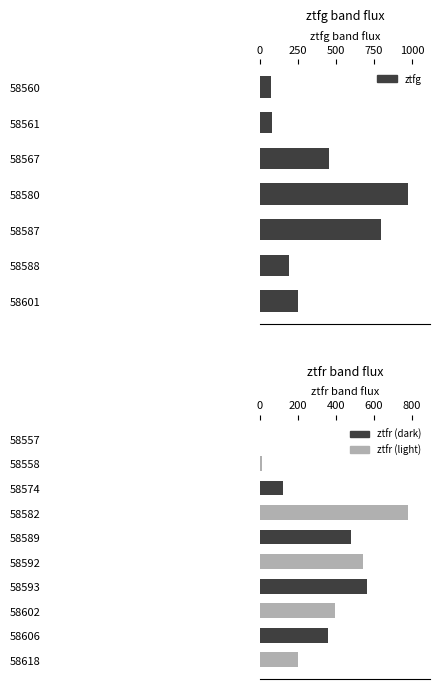

True or false: the data shows 253.1 at 58601.

True